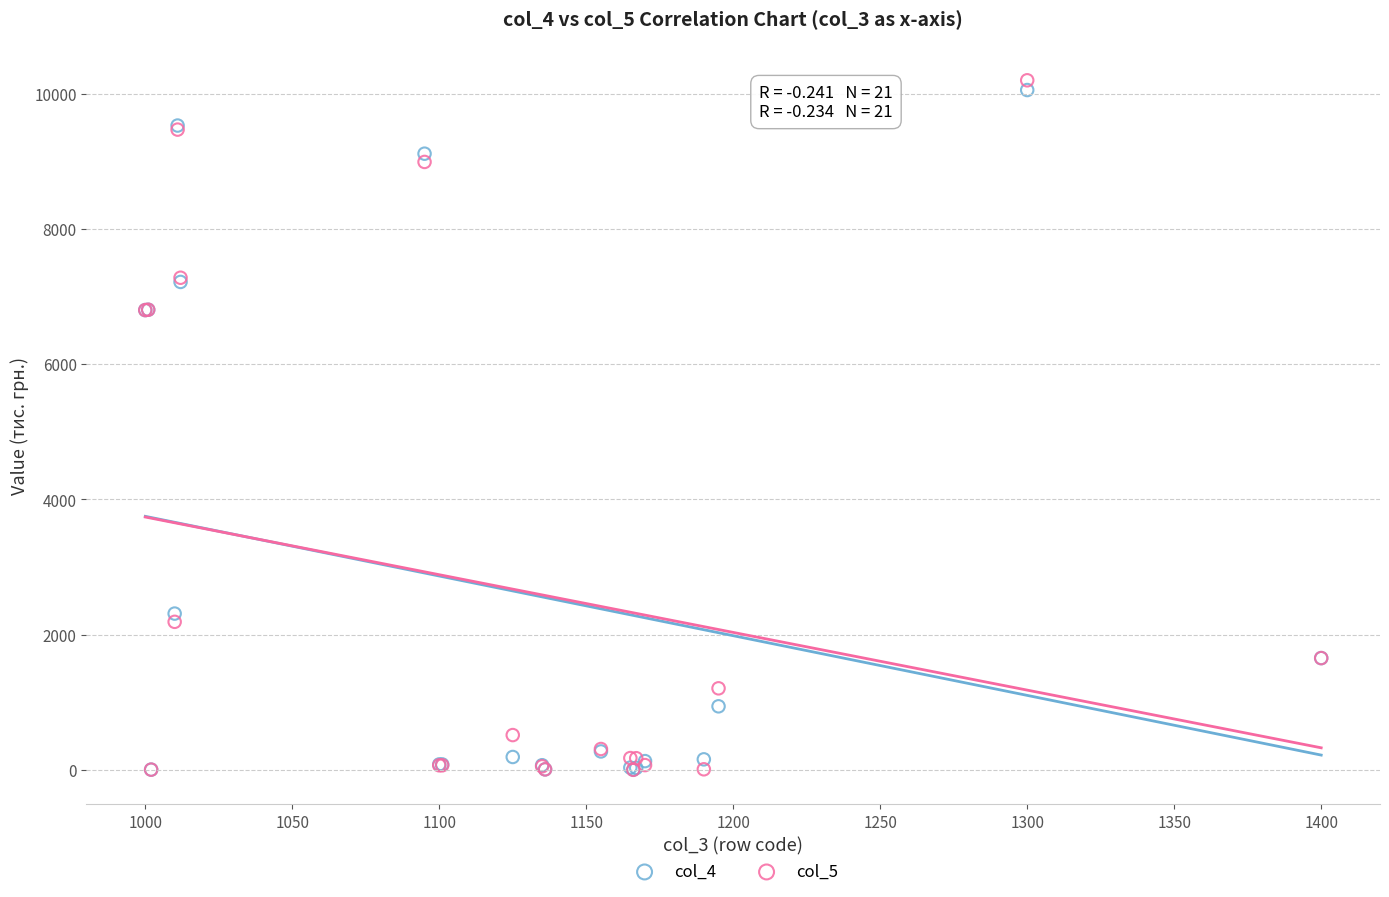

Which series has the widest spread of Y values?

col_5